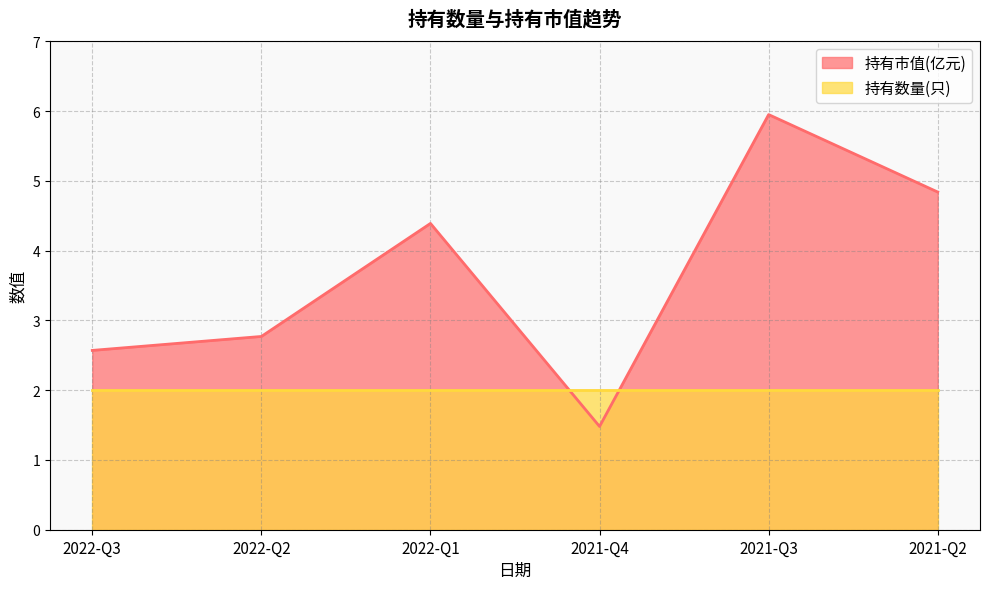

List the labels in order of value, smallest first.

2021-Q4, 2022-Q3, 2022-Q2, 2022-Q1, 2021-Q2, 2021-Q3